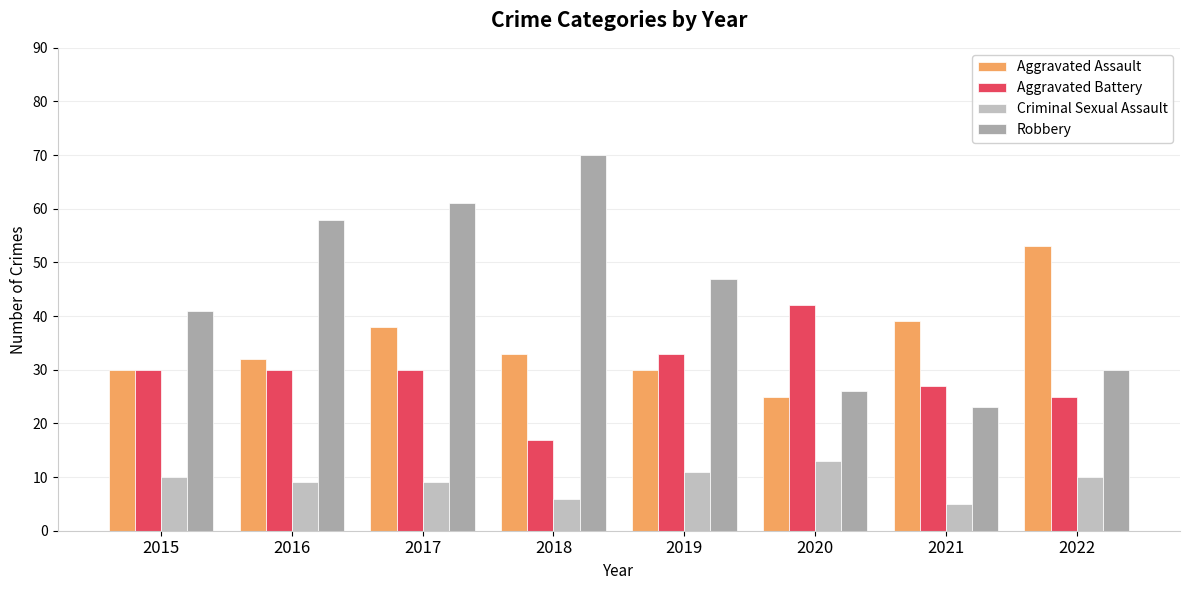

At which category does the chart reach its peak across all series?

2018